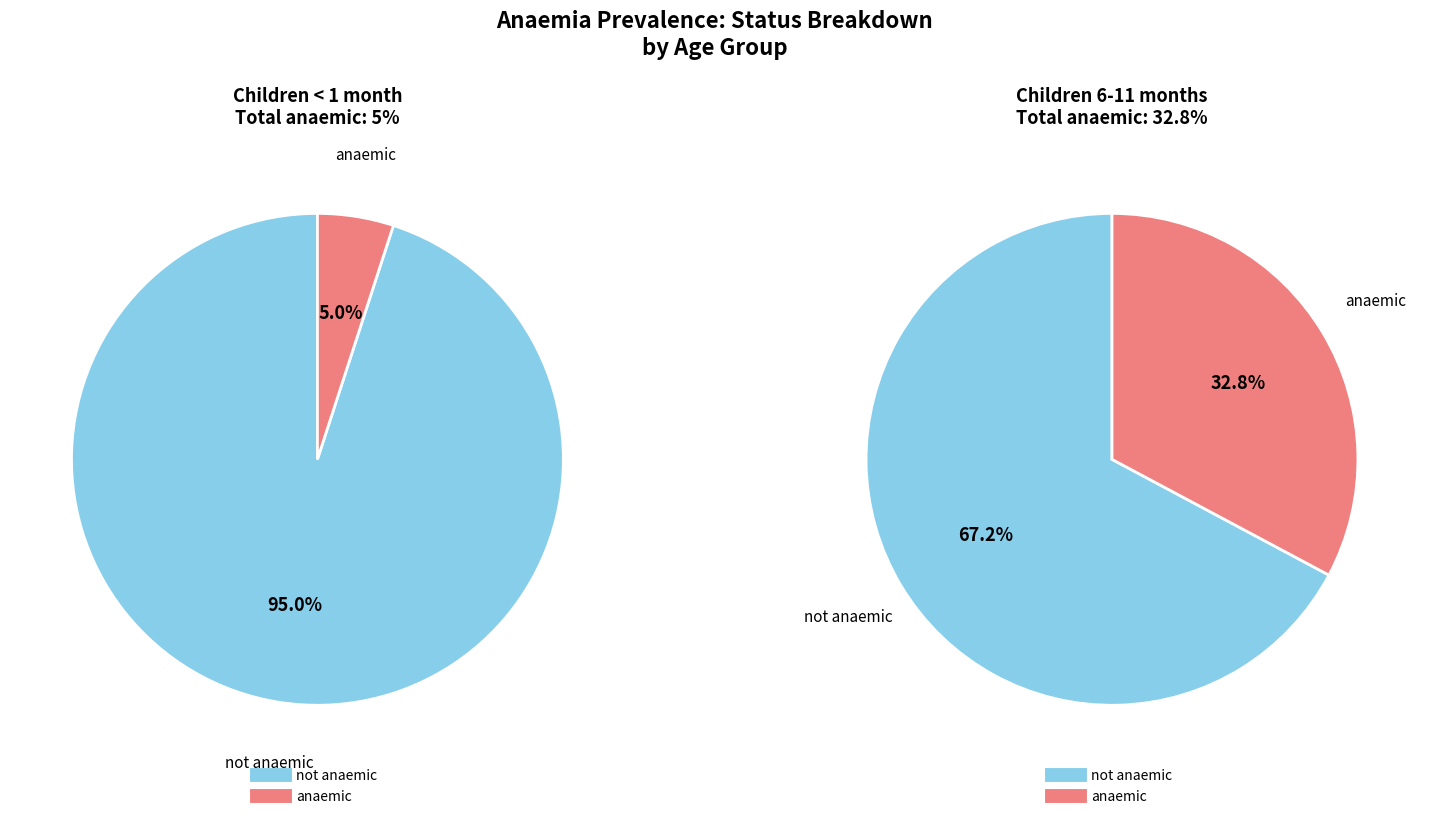

Which category has the smallest portion of the pie?

anaemic